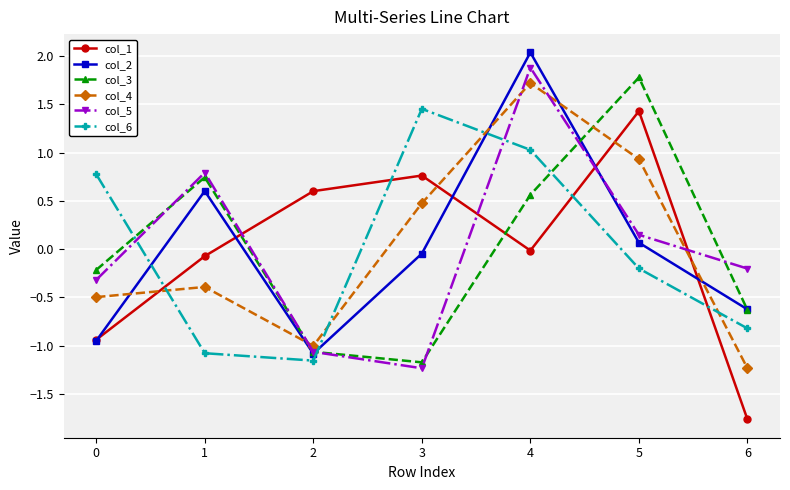

What is the spread (max minus min) of values at 6?

1.6